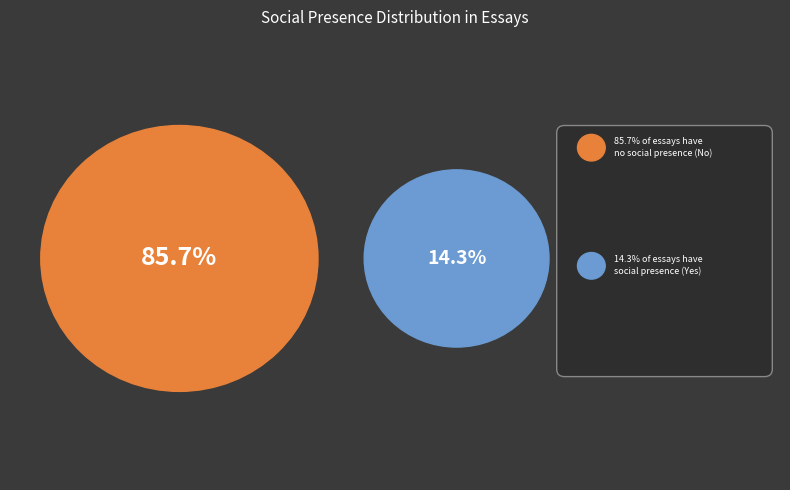

Approximately how many times larger is the value at No compared to Yes?

6.0